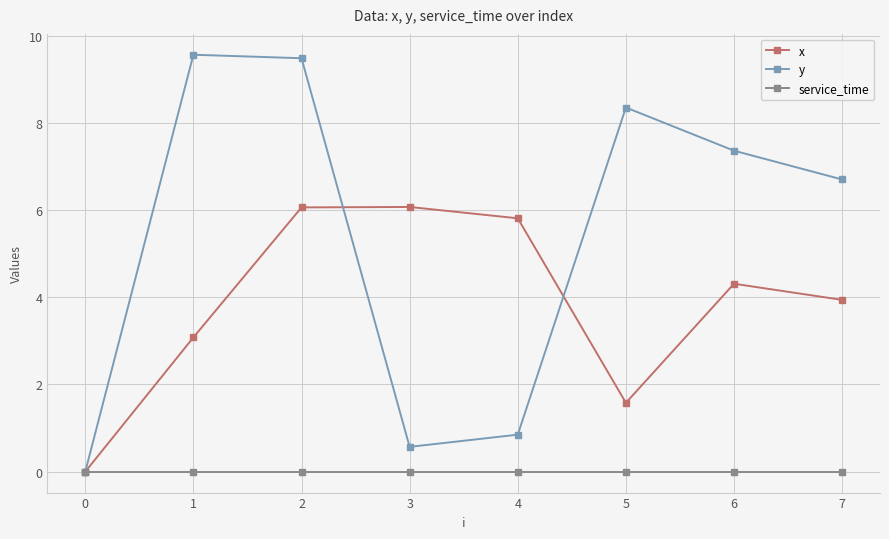

Which series changed the most between 1 and 3?

y